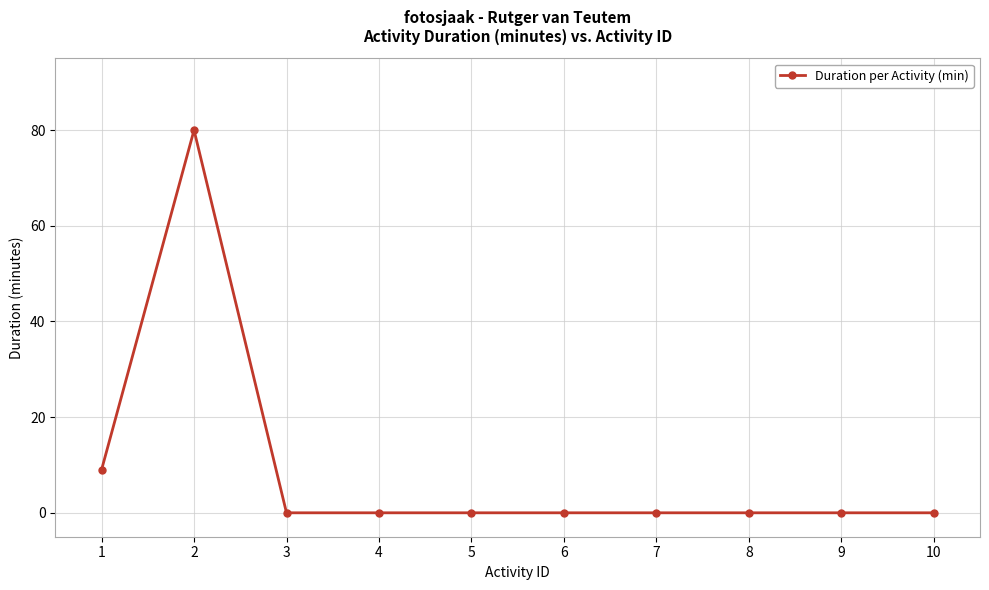

Where is the first local maximum?

2